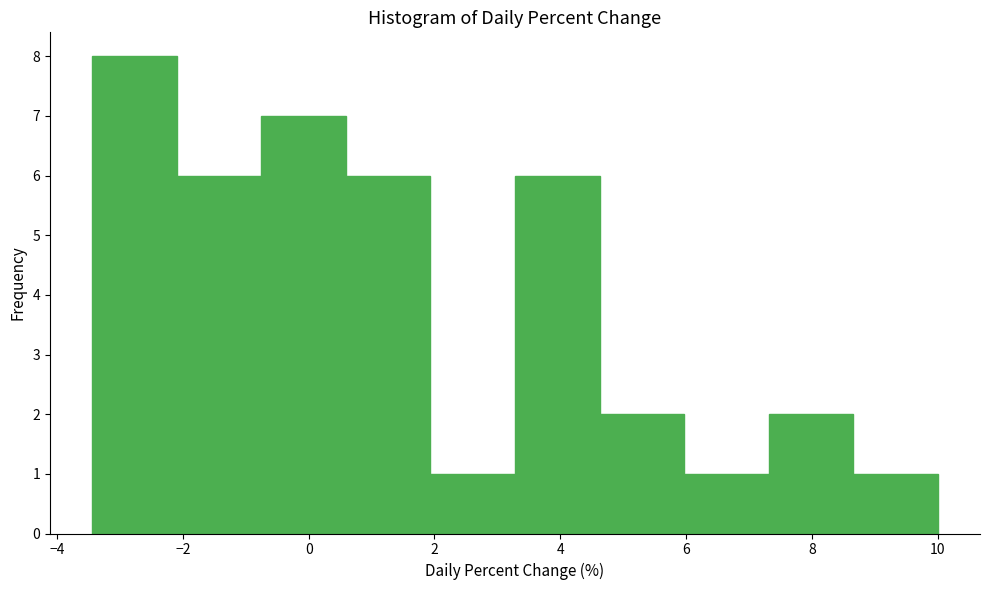

Reading left to right, transcribe this chart: for each bar, give the range it covers on the x-axis and its height. Neither the bar edges nor the heights are printed on the chart, so give them approximately, as read against the axes.

-3.4 to -2.0: 8
-2.0 to -0.8: 6
-0.8 to 0.6: 7
0.6 to 2.0: 6
2.0 to 3.2: 1
3.2 to 4.6: 6
4.6 to 6.0: 2
6.0 to 7.4: 1
7.4 to 8.6: 2
8.6 to 10.0: 1